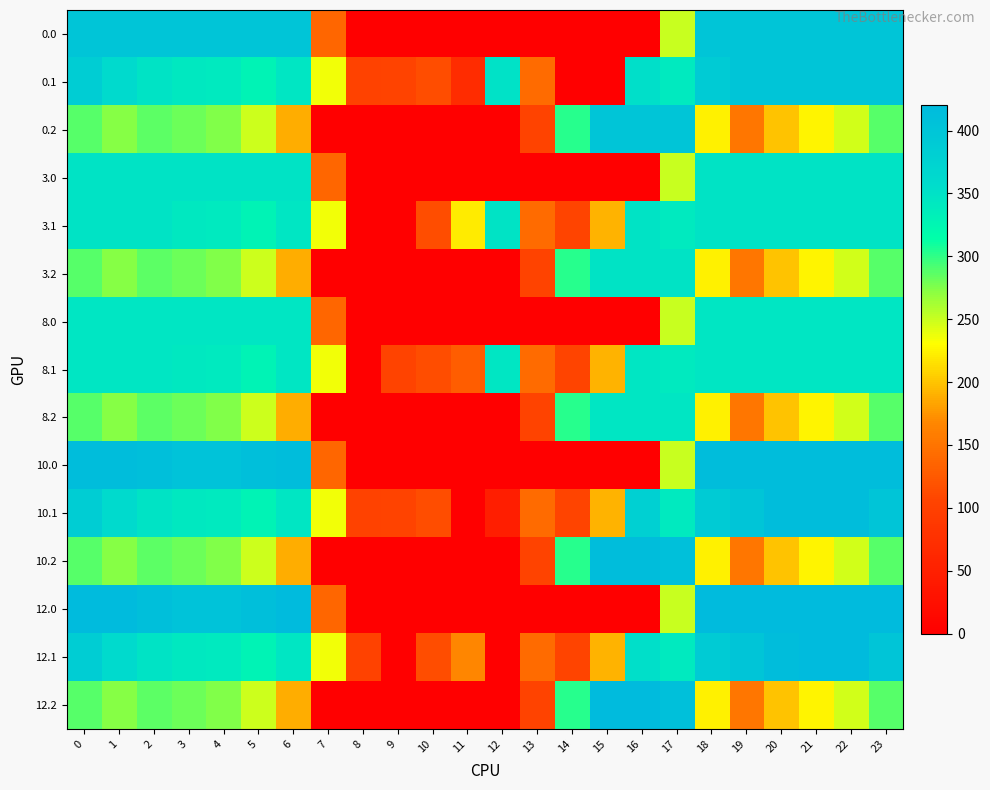

Between 23 and 0, which is larger?

23